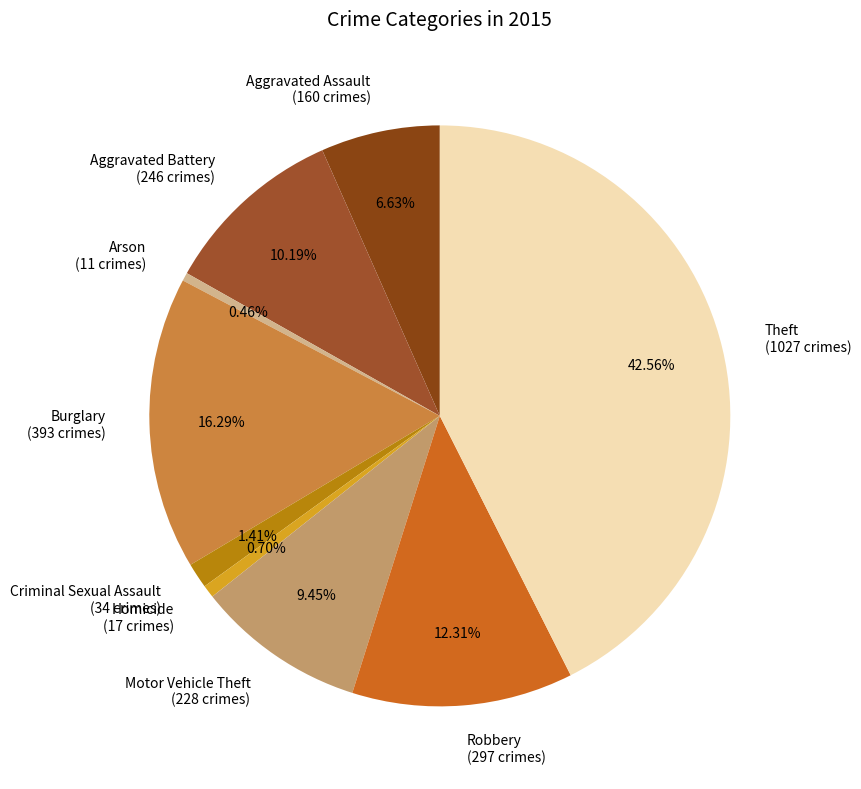

Is Aggravated Battery (246 crimes) the majority of the pie?

No